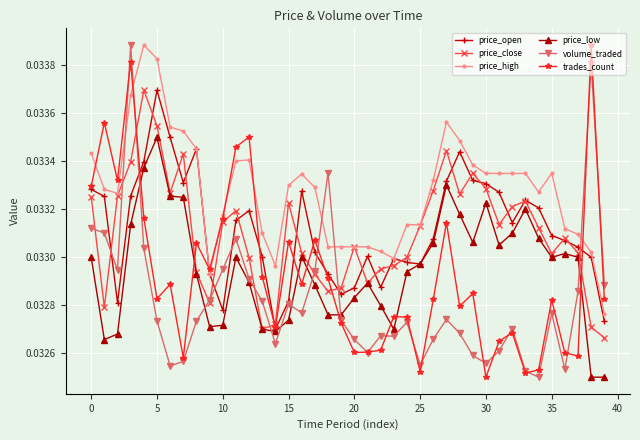

How many lines are shown in the chart?

6